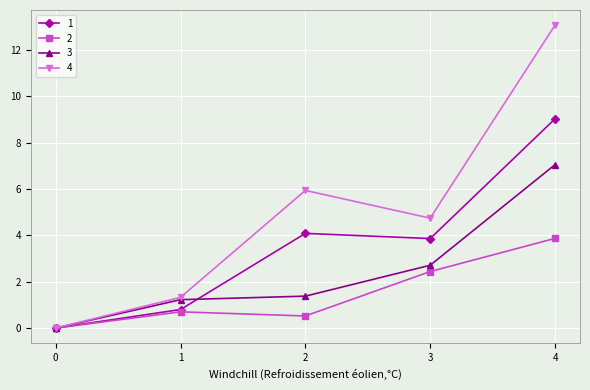

At how many categories does at least one series exceed 5?

2